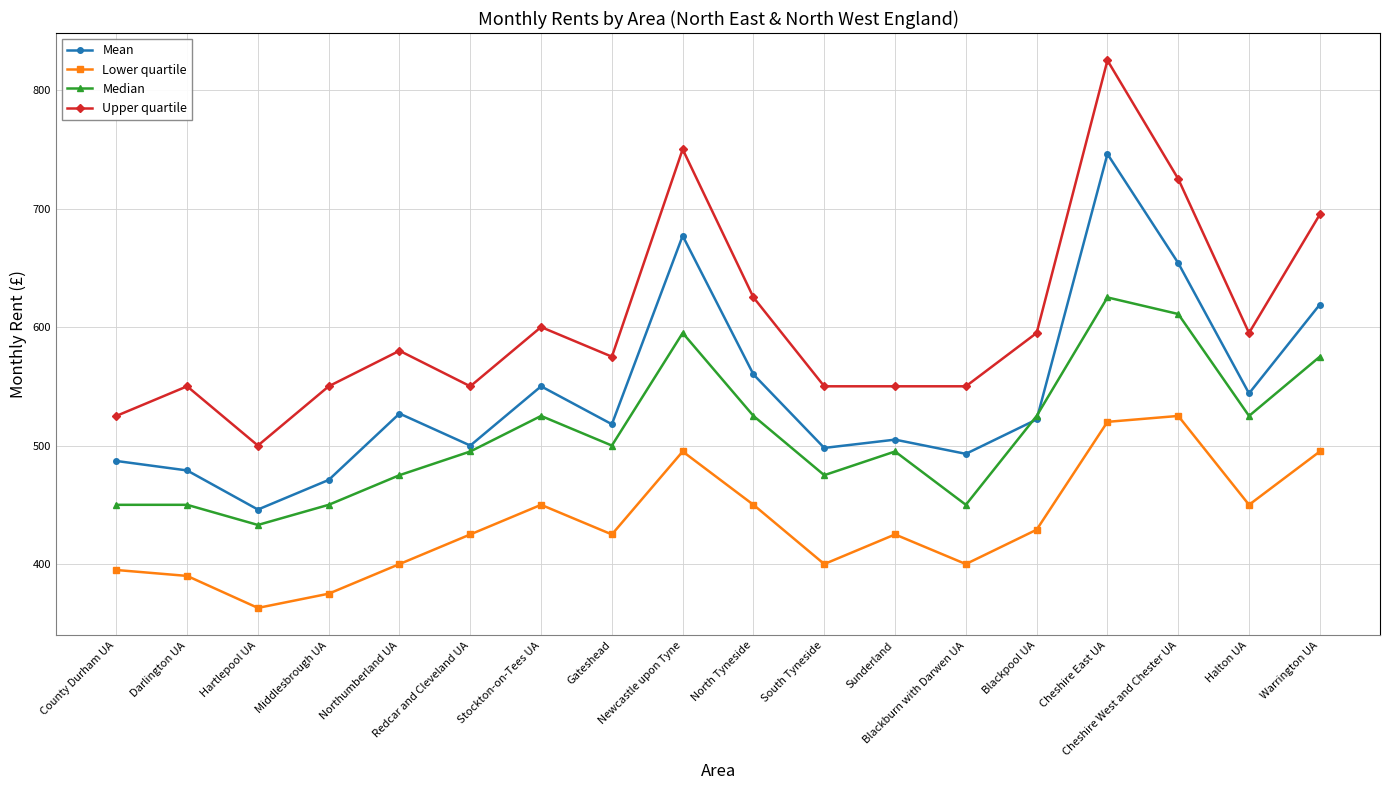

What is the sum of all Upper quartile values?

10890